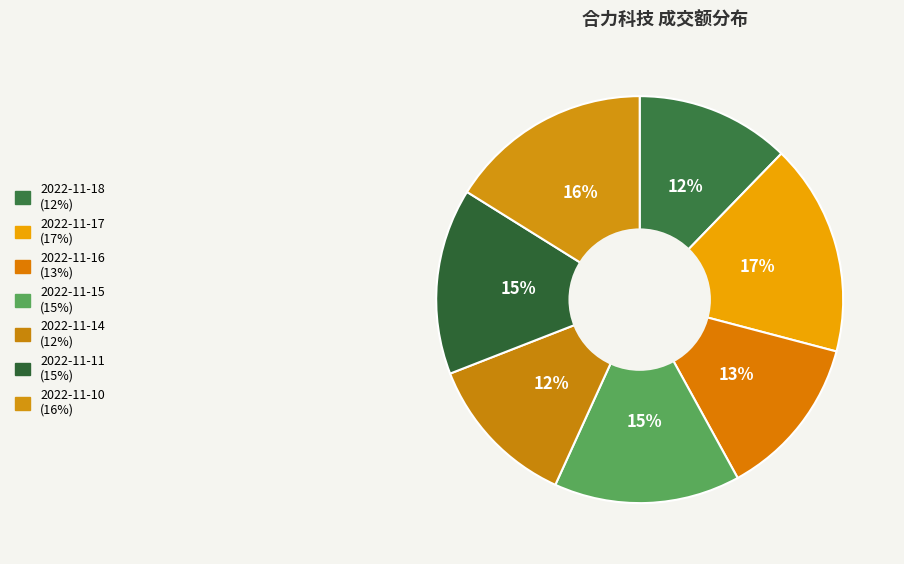

Count the number of slices in the pie.

7